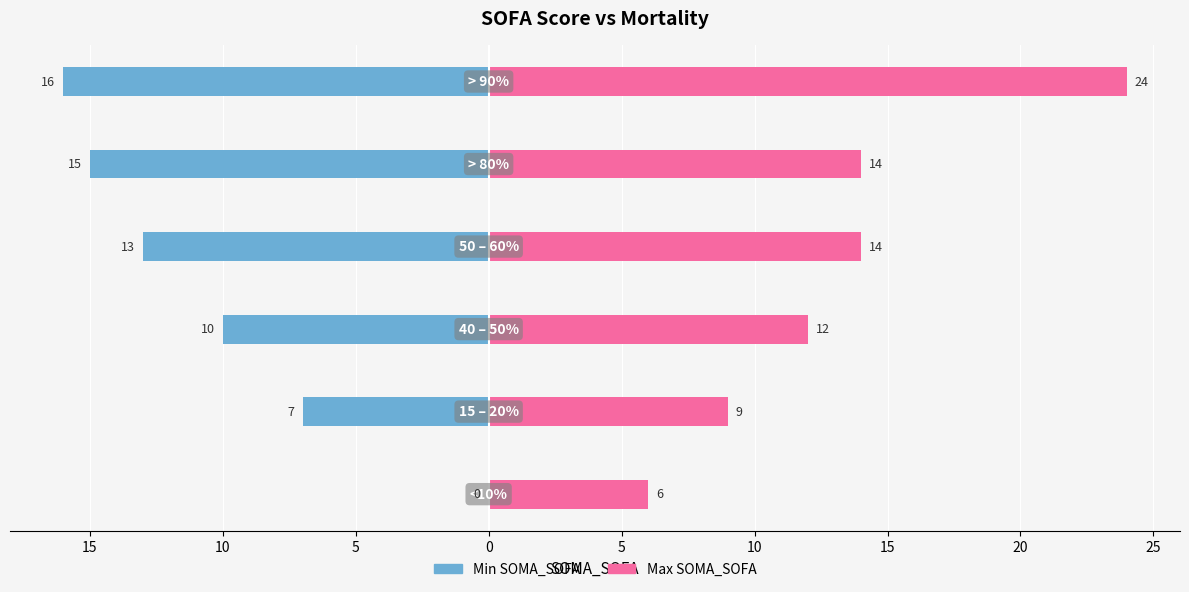

Rank the series by their maximum value, from highest to lowest.

Max SOMA_SOFA, Min SOMA_SOFA